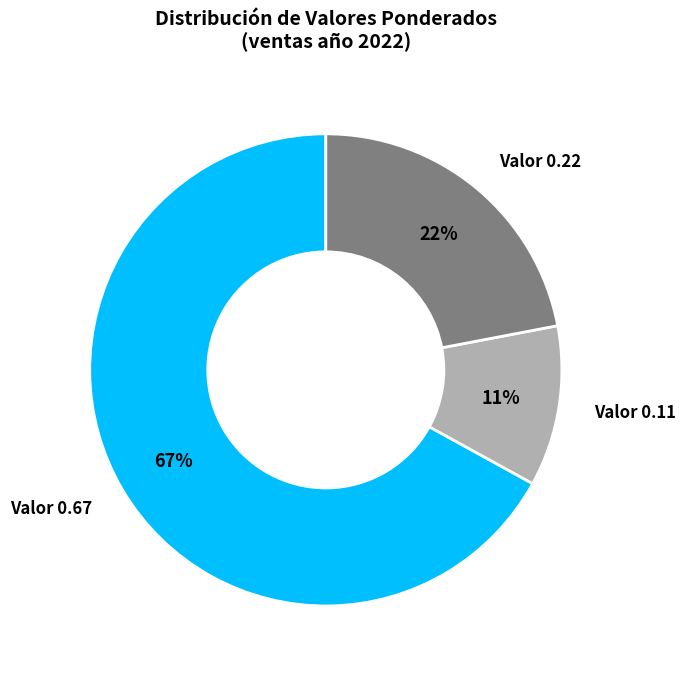

To the nearest percent, what is the average slice percentage?

33%